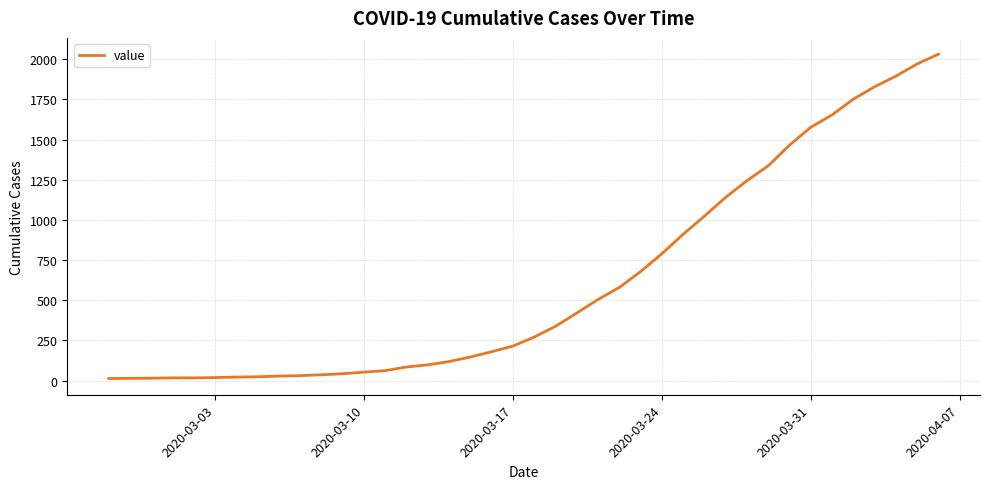

What is the maximum value shown in the chart?

2032